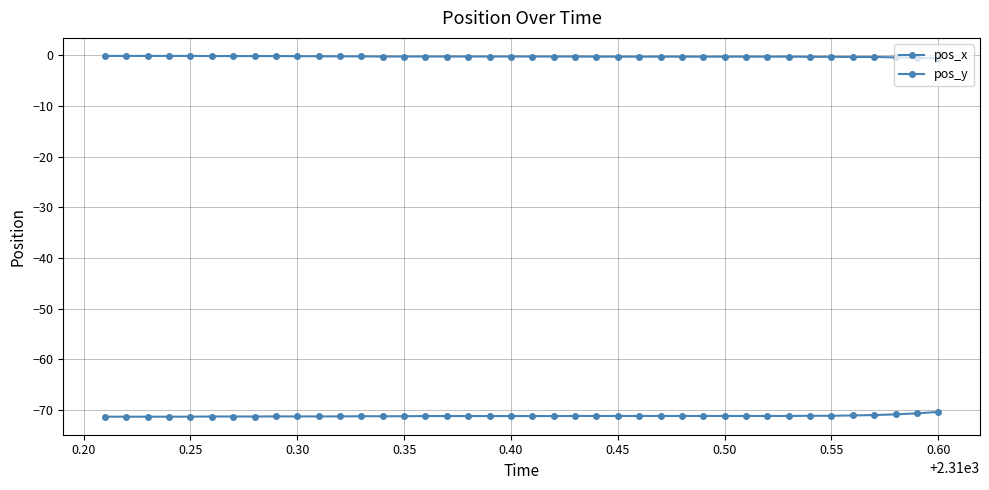

How many categories are shown in the chart?

40